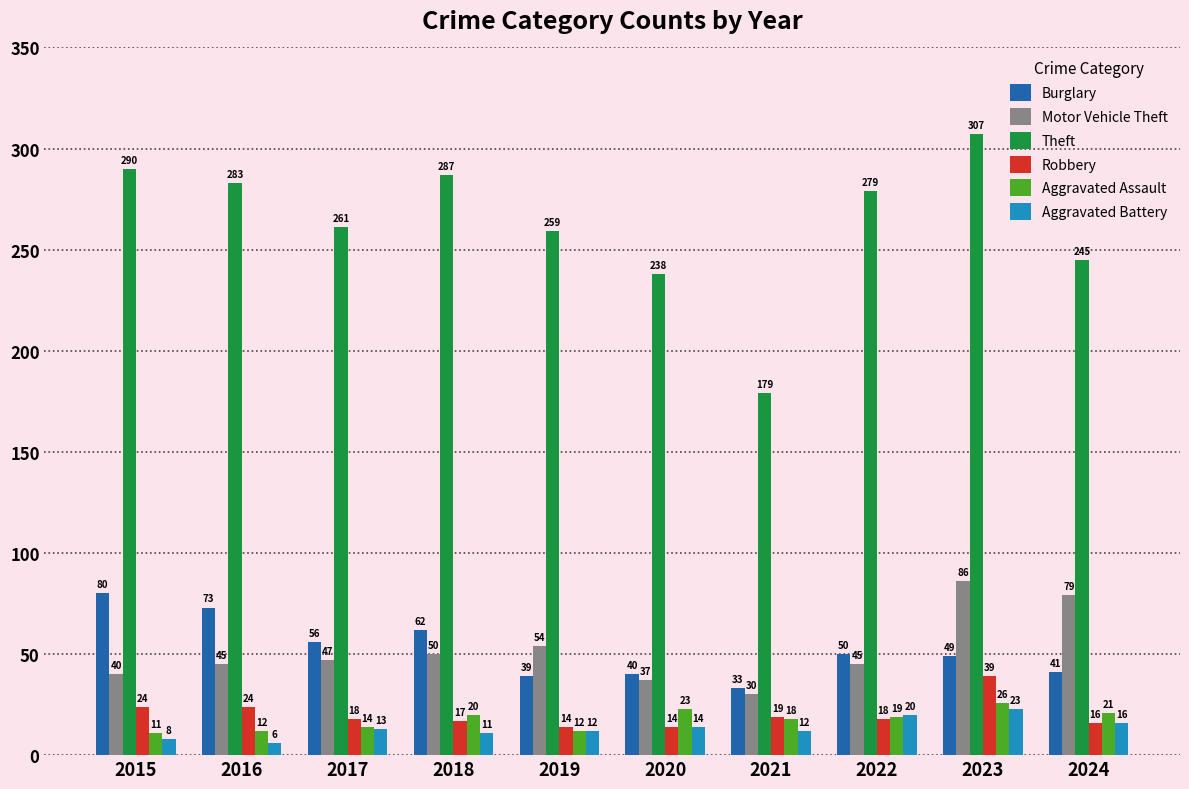

How many values in the Burglary series are below 50?

5